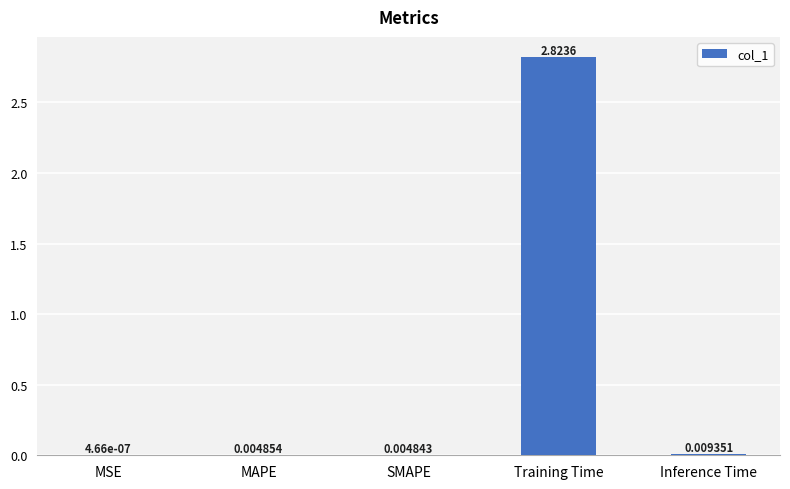

What is the change in value from SMAPE to Training Time?

+2.8